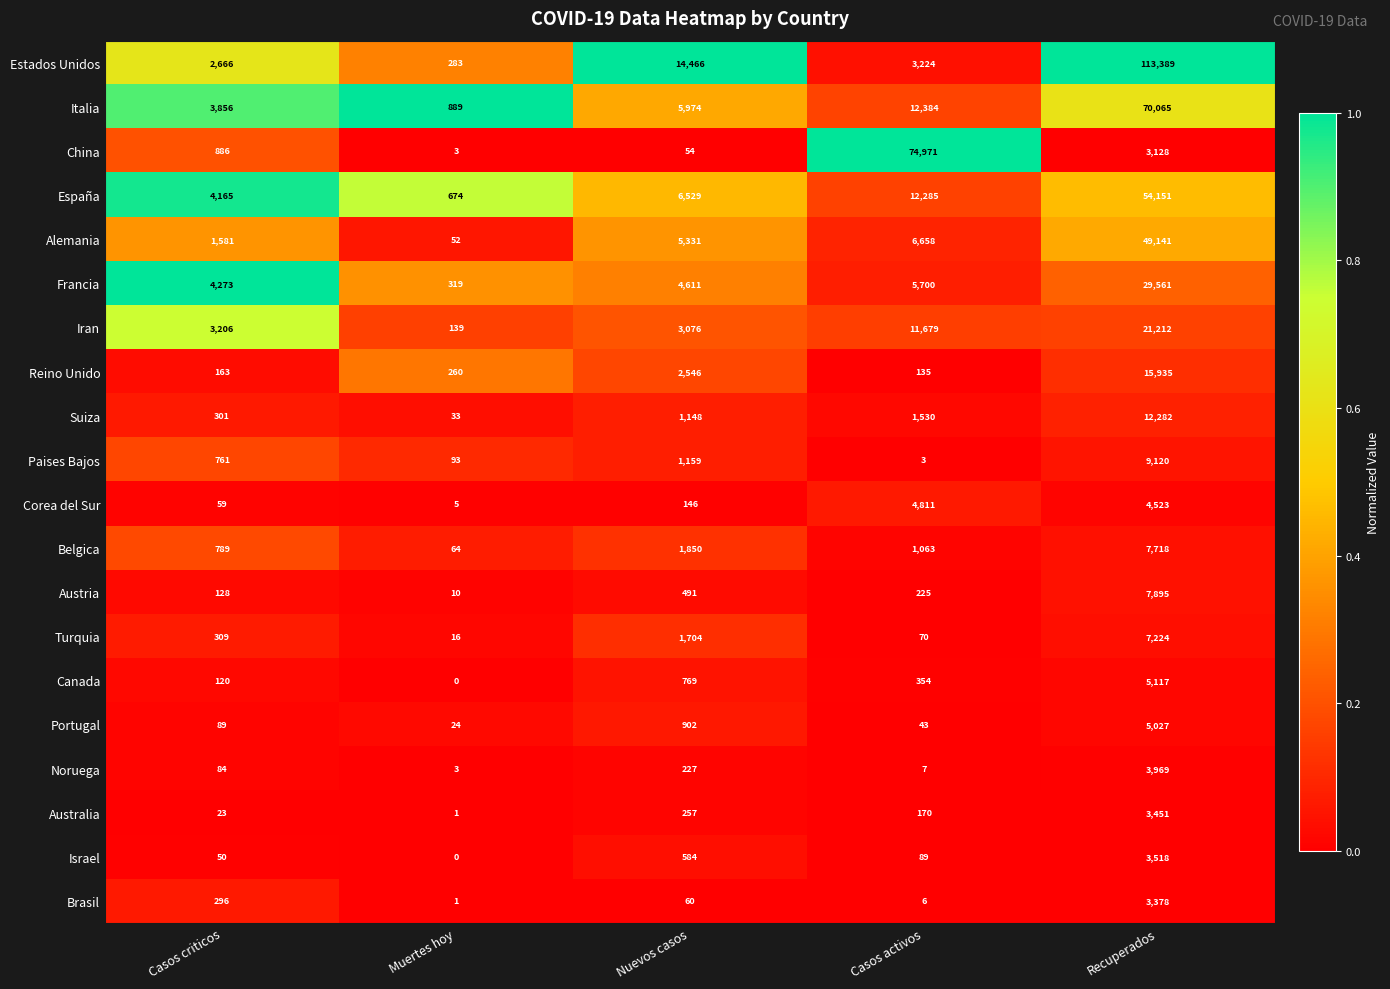

Is it true that Turquia equals 309 at Casos criticos?

True